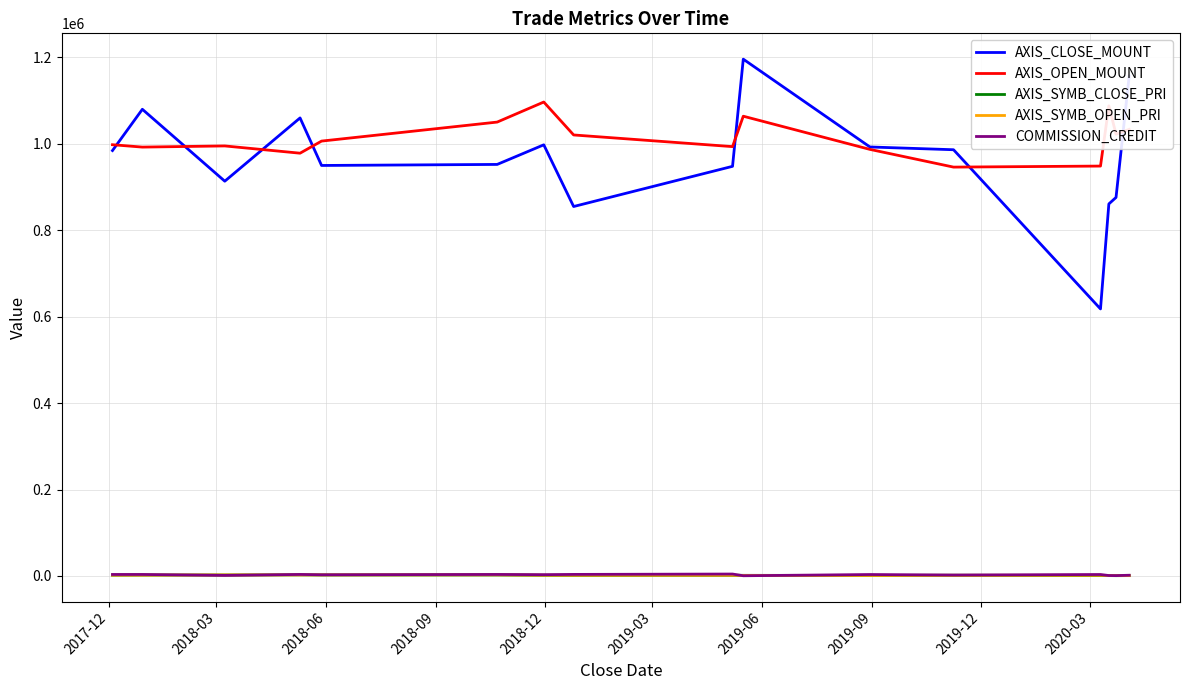

True or false: AXIS_CLOSE_MOUNT and COMMISSION_CREDIT intersect in this chart.

False